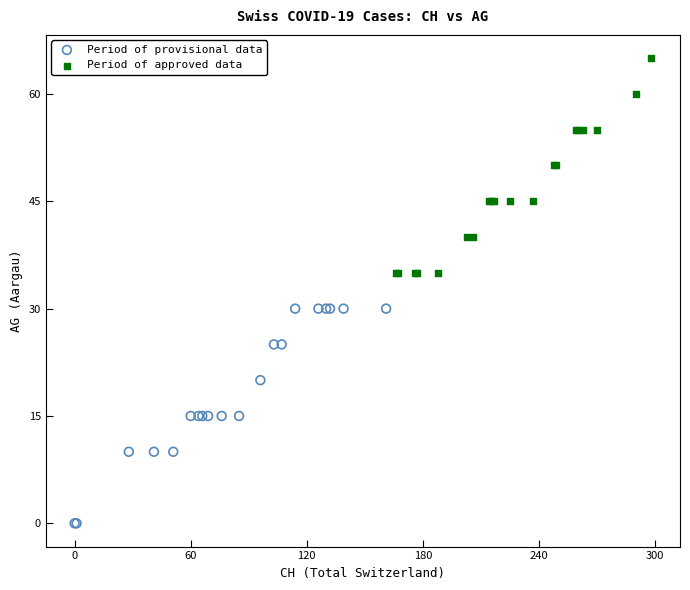

Which series reaches the maximum Y coordinate?

Period of approved data